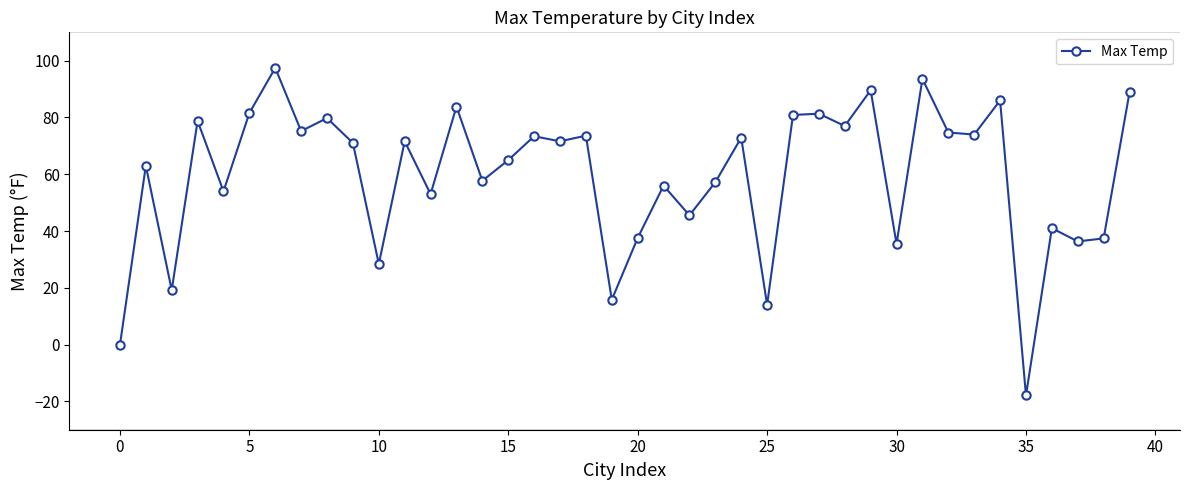

How many lines are shown in the chart?

1